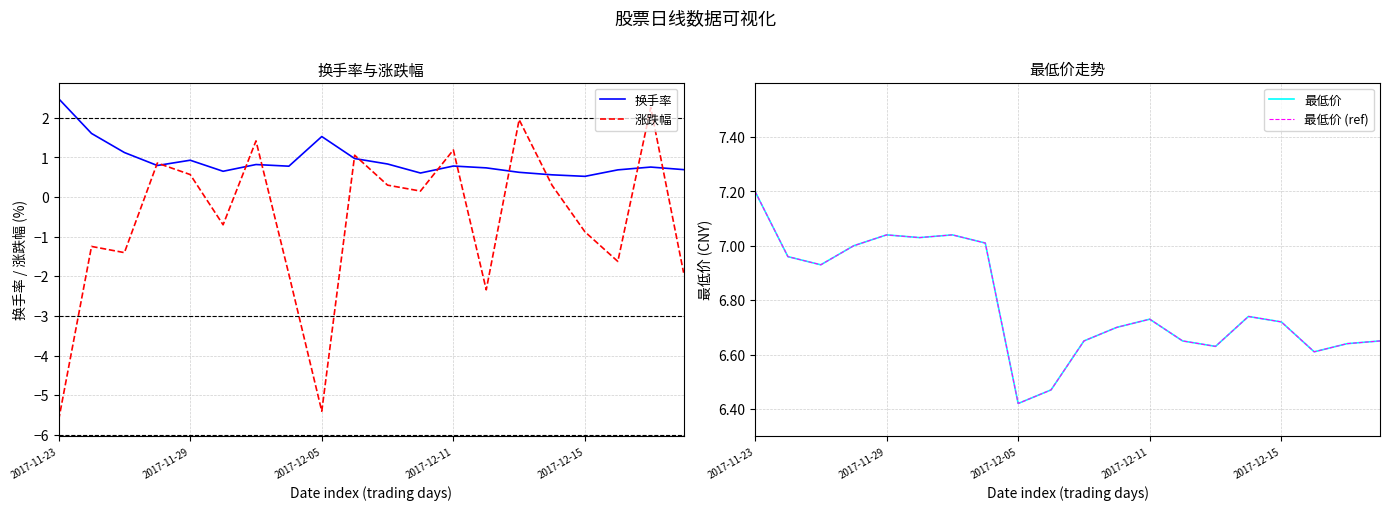

Which category has the lowest value in the 涨跌幅 series?

2017-11-23